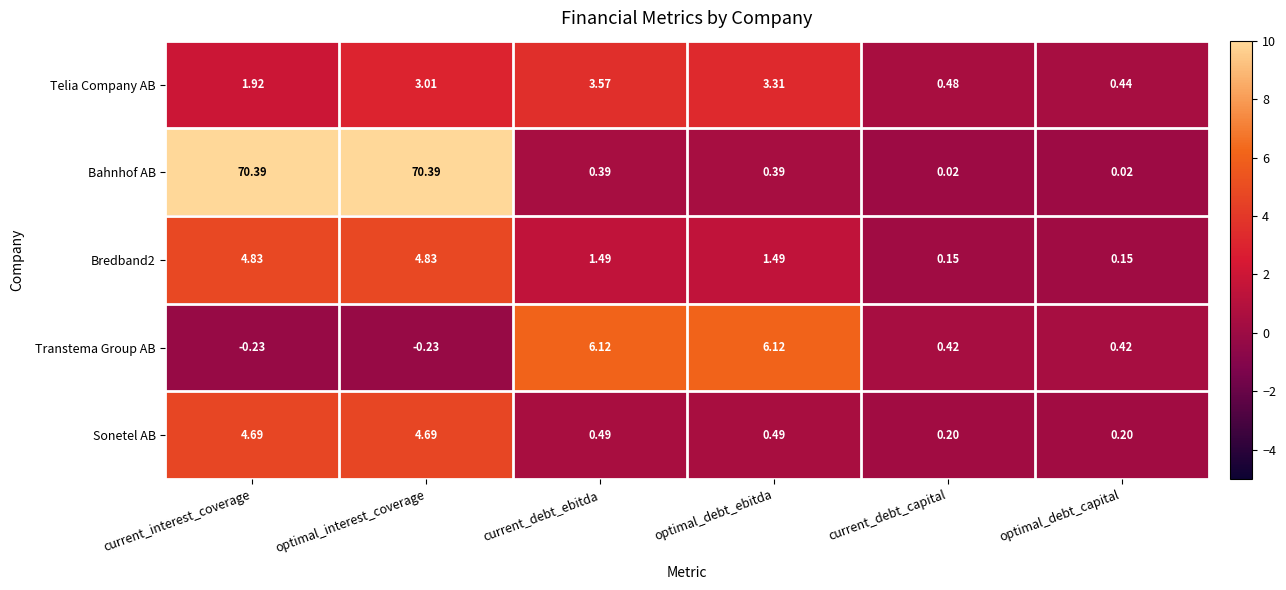

At which label does Bredband2 first exceed 1?

current_interest_coverage